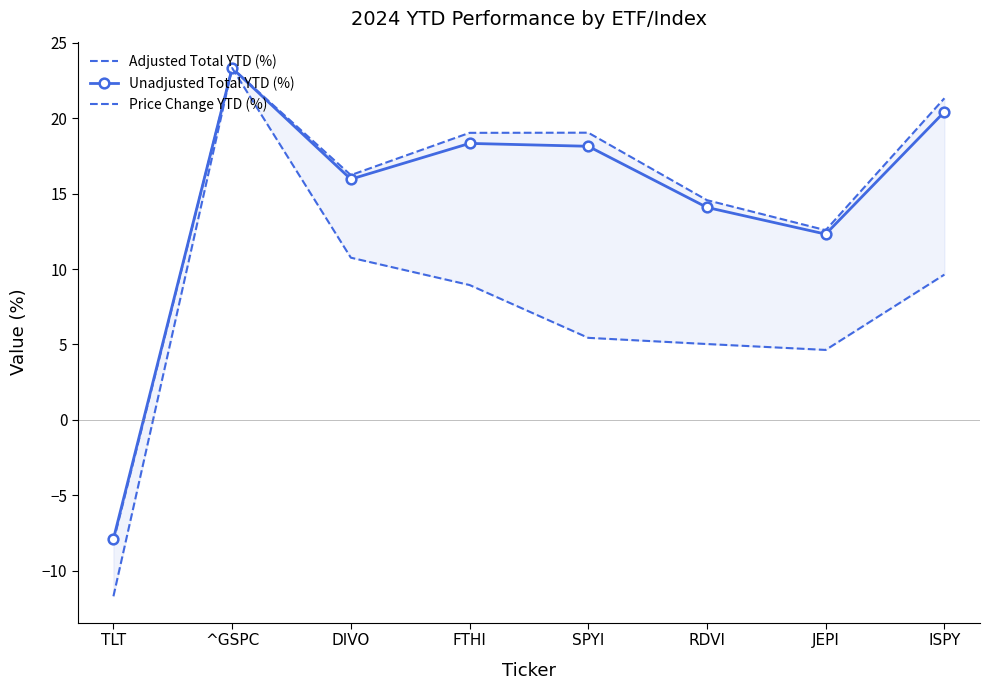

True or false: Adjusted Total YTD (%) has a value of -13.2 at TLT.

False